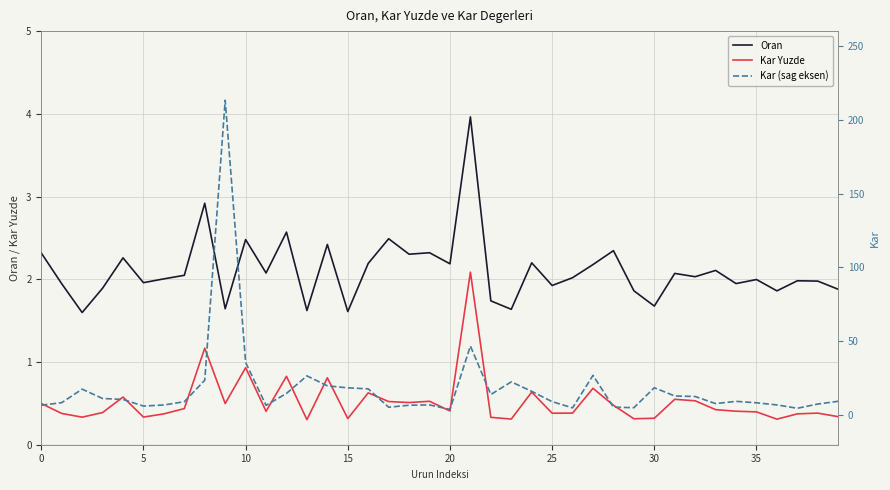

Is the value of Kar Yuzde at 13 greater than the value of Kar (sag eksen) at 21?

No